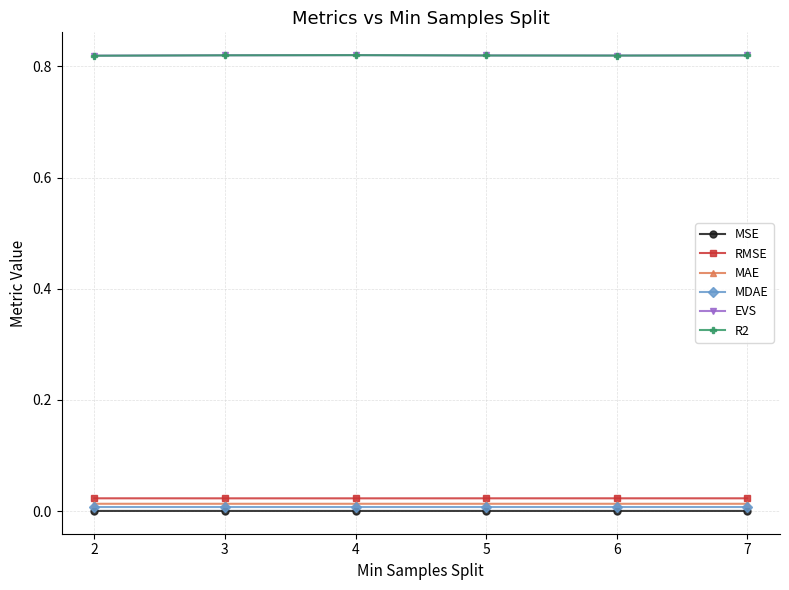

Which series has the widest spread of values?

R2